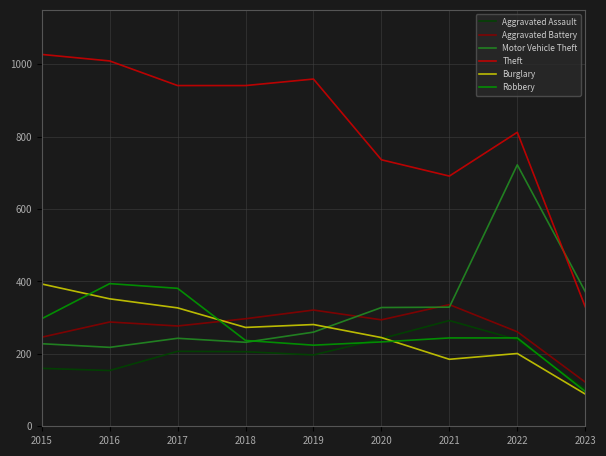

How many lines are shown in the chart?

6